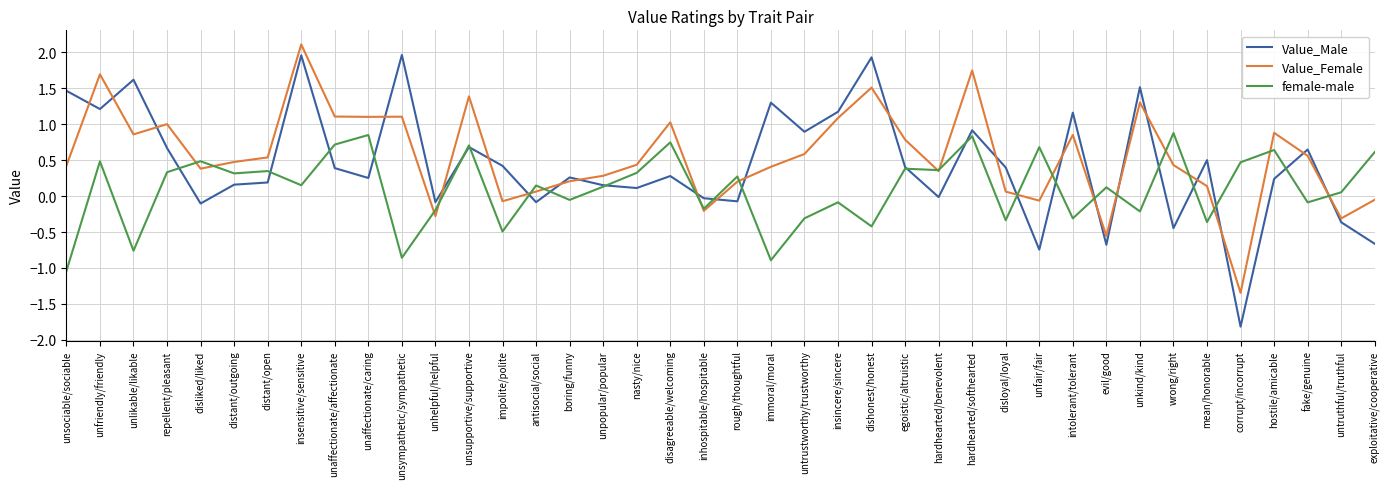

Is it true that Value_Female equals 0.9 at hostile/amicable?

True